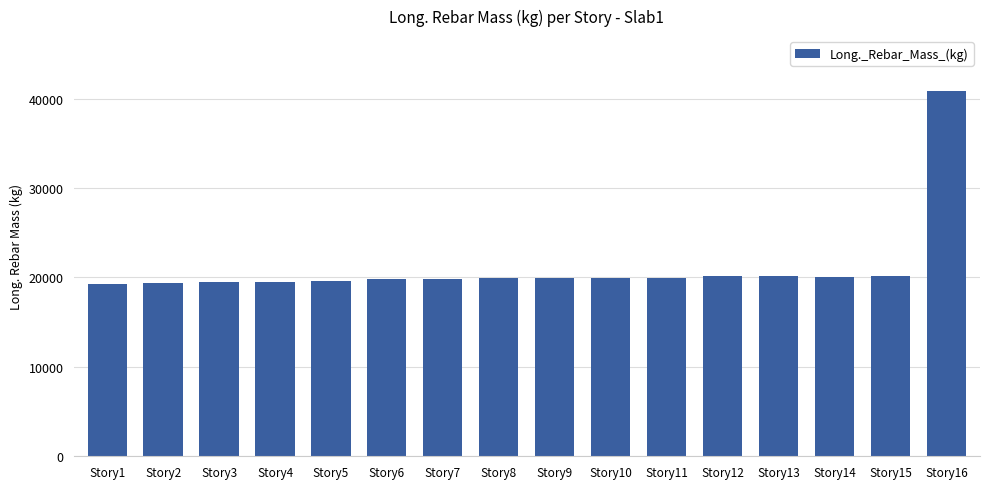

How many data points does each series have?

16